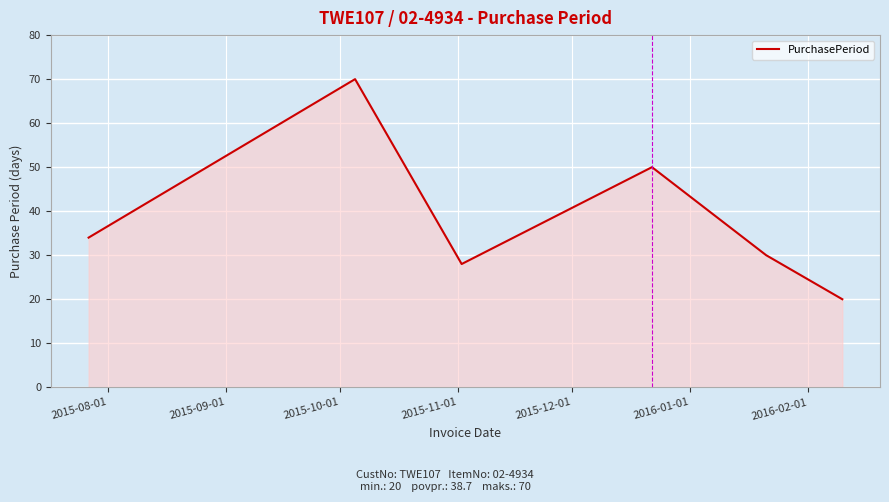

Does the chart have visible grid lines?

Yes